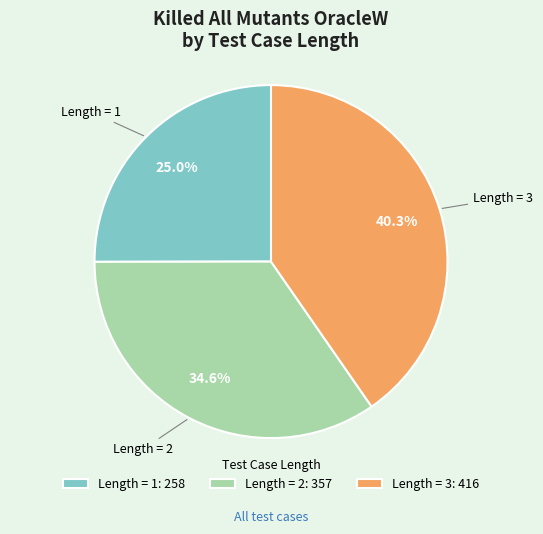

How many slices are in this pie chart?

3